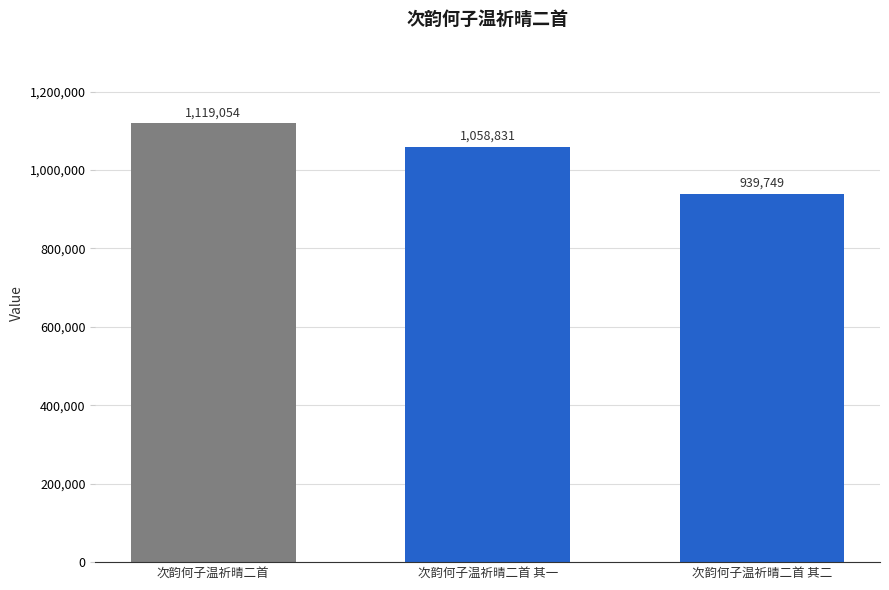

At which label does the data first exceed 1058831?

次韵何子温祈晴二首